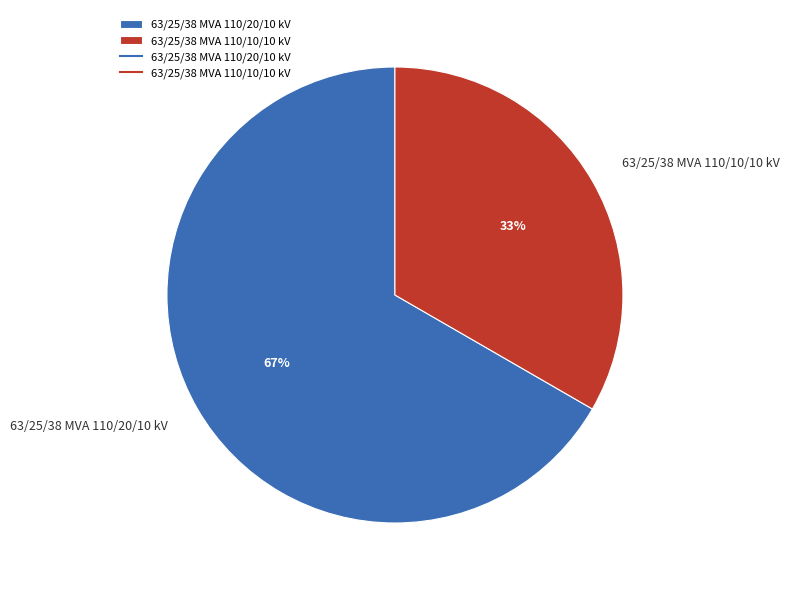

True or false: 63/25/38 MVA 110/10/10 kV accounts for 33% of the total.

True